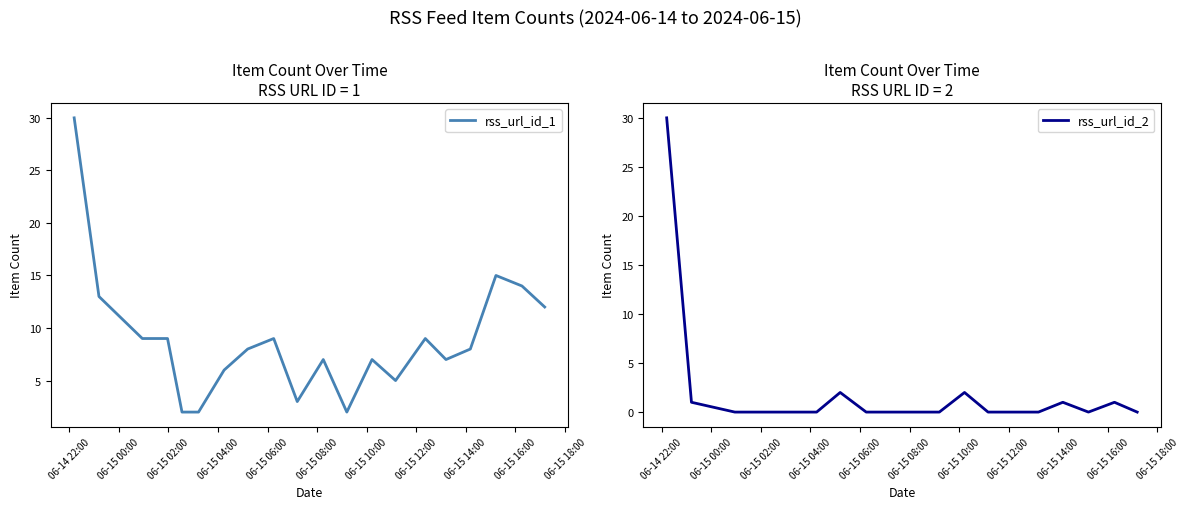

At how many categories does at least one series exceed 14?

2